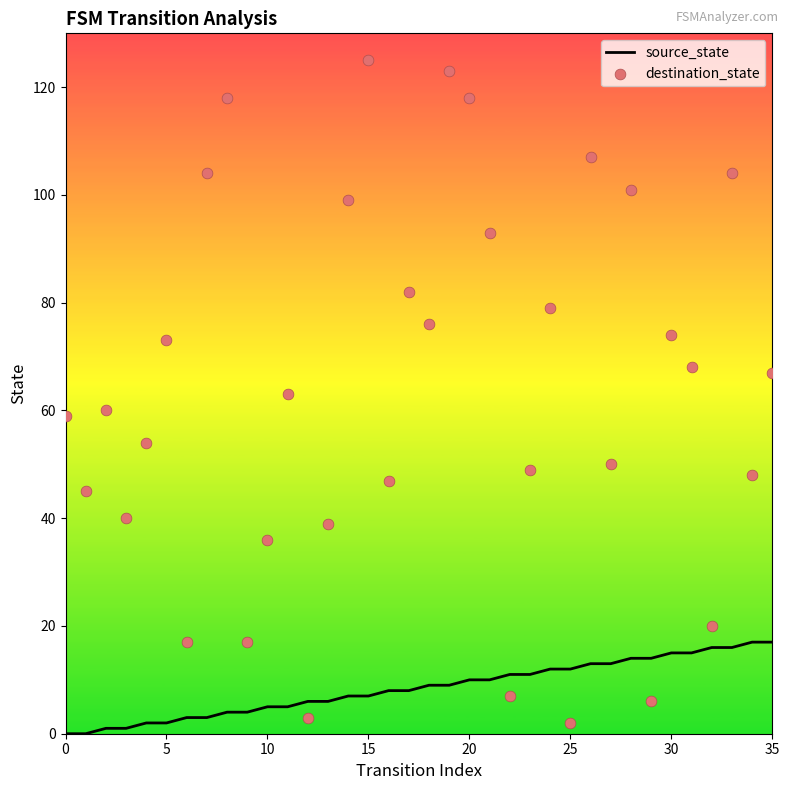

At which category is the sum across all series the highest?

15